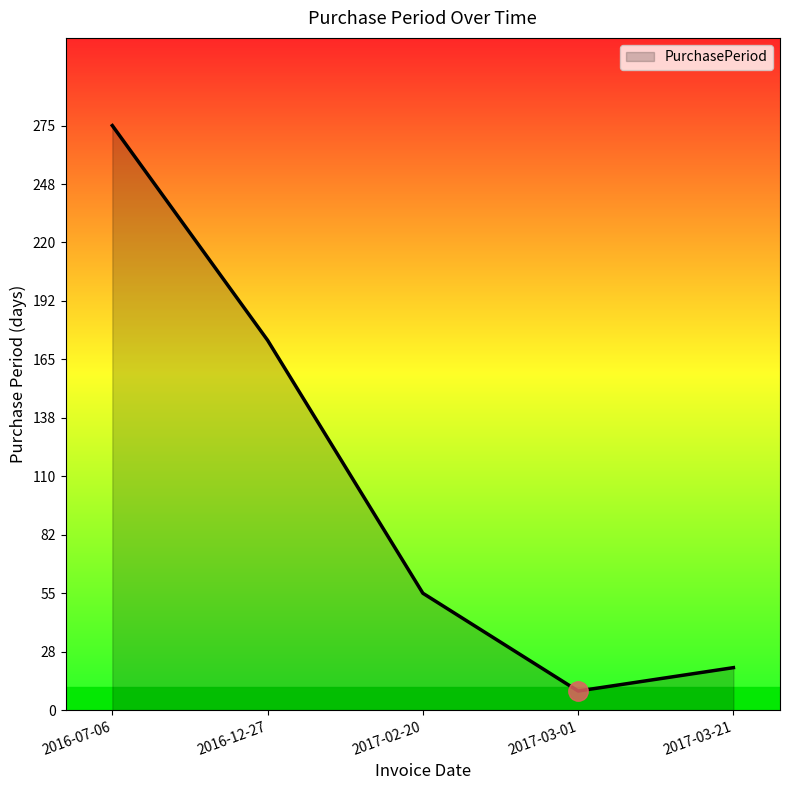

Which category has the lowest value across all series?

2017-03-01